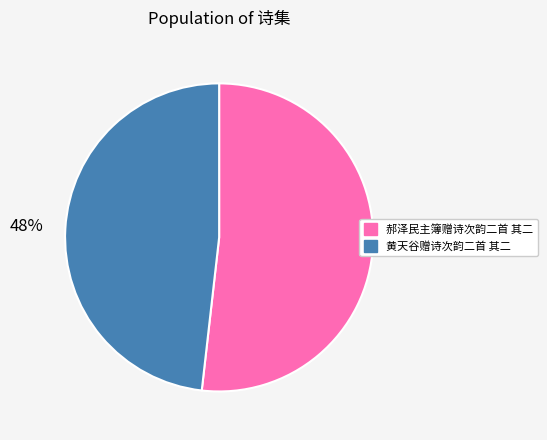

To the nearest percent, what is the difference between the 黄天谷赠诗次韵二首 其二 and 郝泽民主簿赠诗次韵二首 其二 slice percentages?

4%